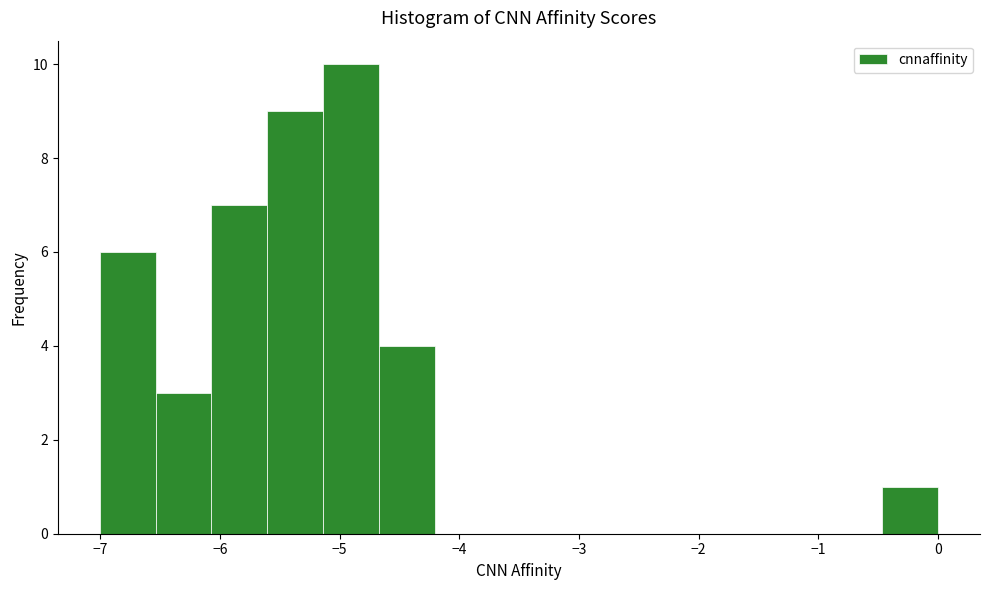

Reading left to right, transcribe this chart: for each bar, give the range it covers on the x-axis and its height. Neither the bar edges nor the heights are printed on the chart, so give them approximately, as read against the axes.

-7.0 to -6.5: 6
-6.5 to -6.1: 3
-6.1 to -5.6: 7
-5.6 to -5.1: 9
-5.1 to -4.7: 10
-4.7 to -4.2: 4
-4.2 to -3.7: 0
-3.7 to -3.3: 0
-3.3 to -2.8: 0
-2.8 to -2.3: 0
-2.3 to -1.9: 0
-1.9 to -1.4: 0
-1.4 to -0.9: 0
-0.9 to -0.5: 0
-0.5 to 0.0: 1